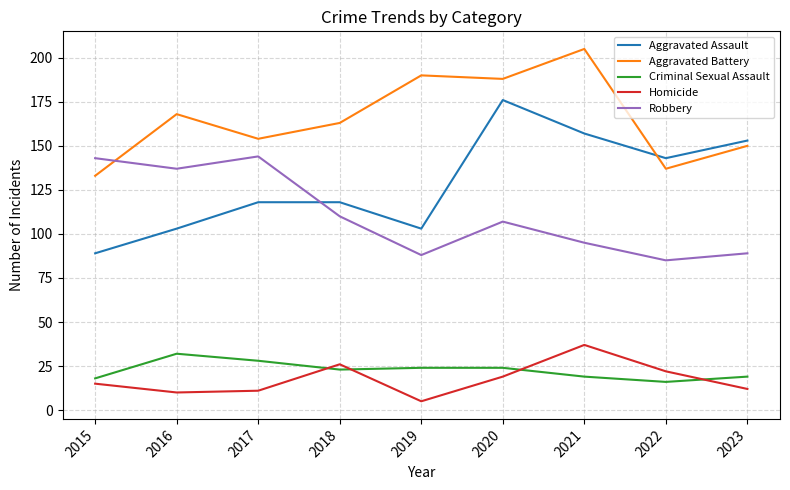

True or false: Criminal Sexual Assault has a value of 8 at 2022.

False